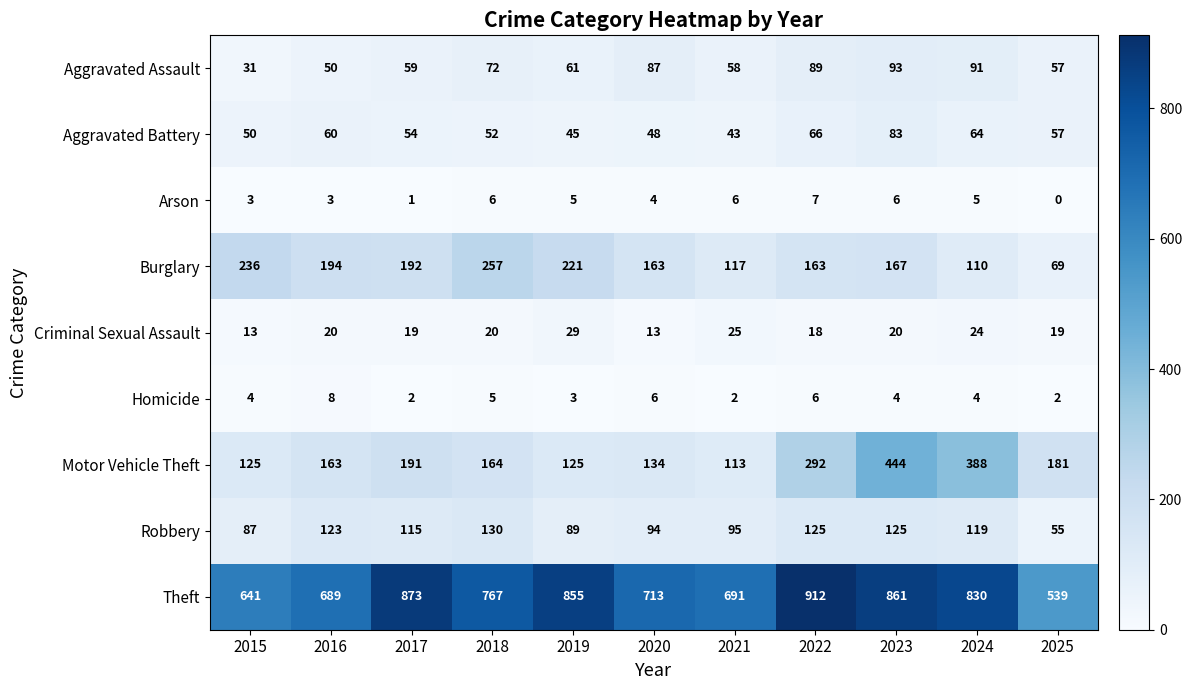

What is the greatest value displayed?

912